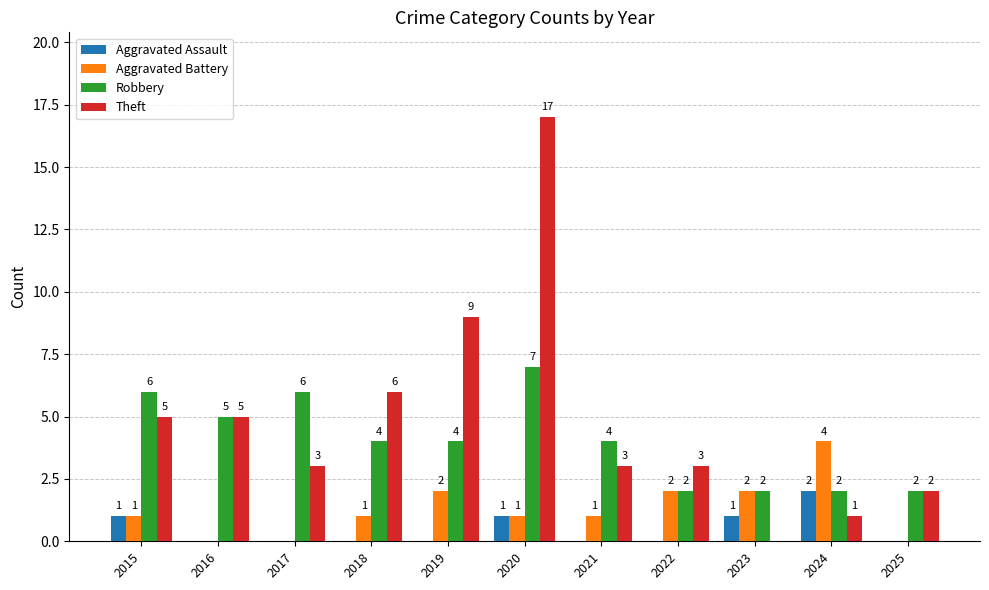

Between 2019 and 2021, which series saw the biggest shift?

Theft